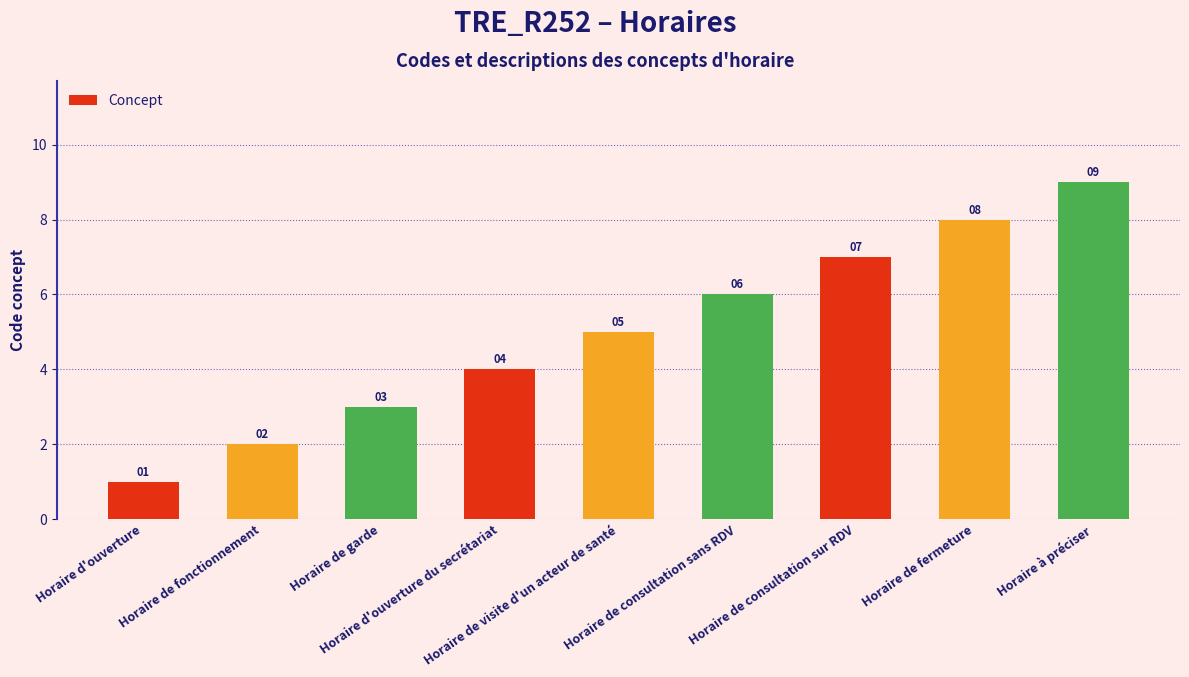

At which label is the value closest to 5?

Horaire de visite d'un acteur de santé